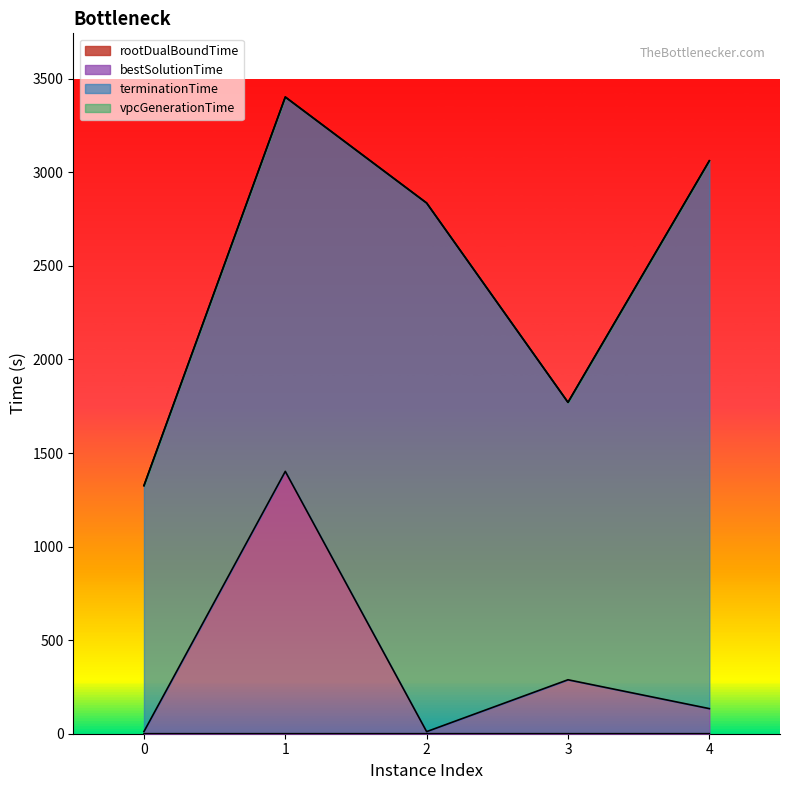

What is the difference between the maximum and minimum values in the bestSolutionTime series?

1390.8